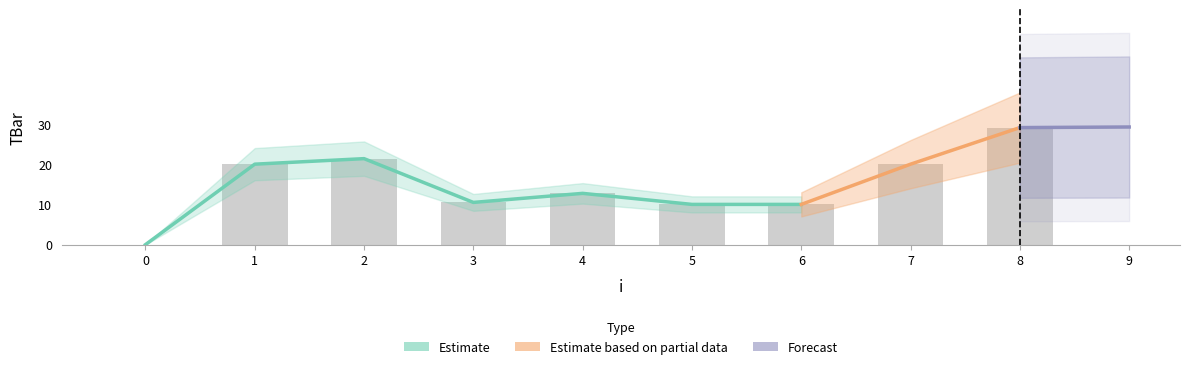

What is the sum of all values?

162.9